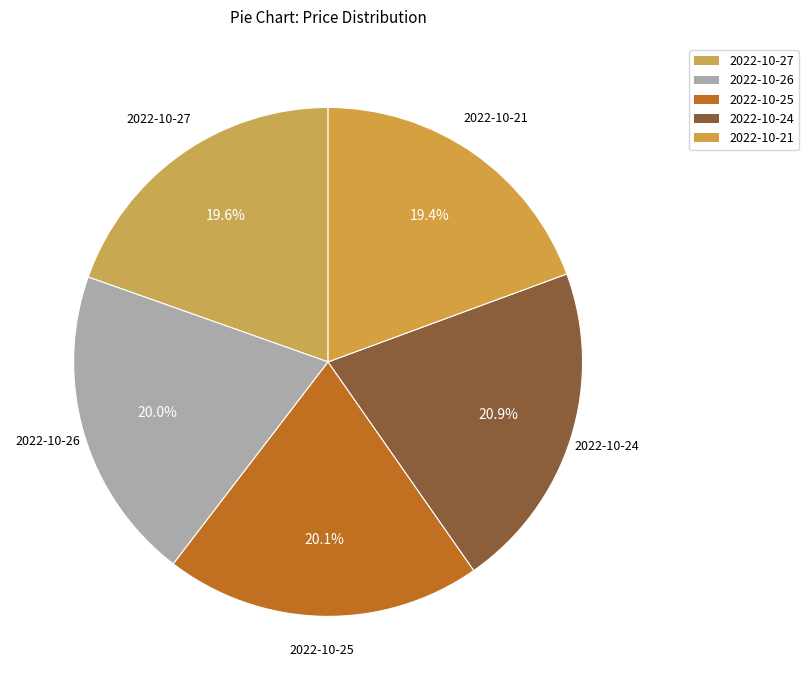

To the nearest percent, what is the difference between the largest and smallest slice percentages?

2%